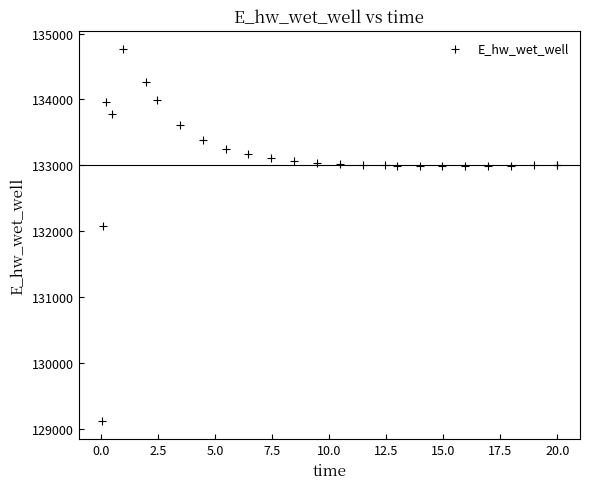

What Y value in the scatter plot is closest to 131942?

132072.1